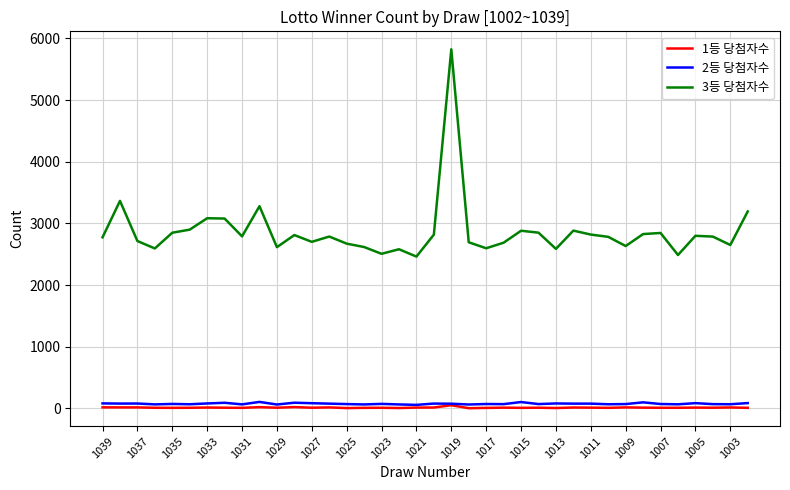

What is the maximum value for 3등 당첨자수?

5823